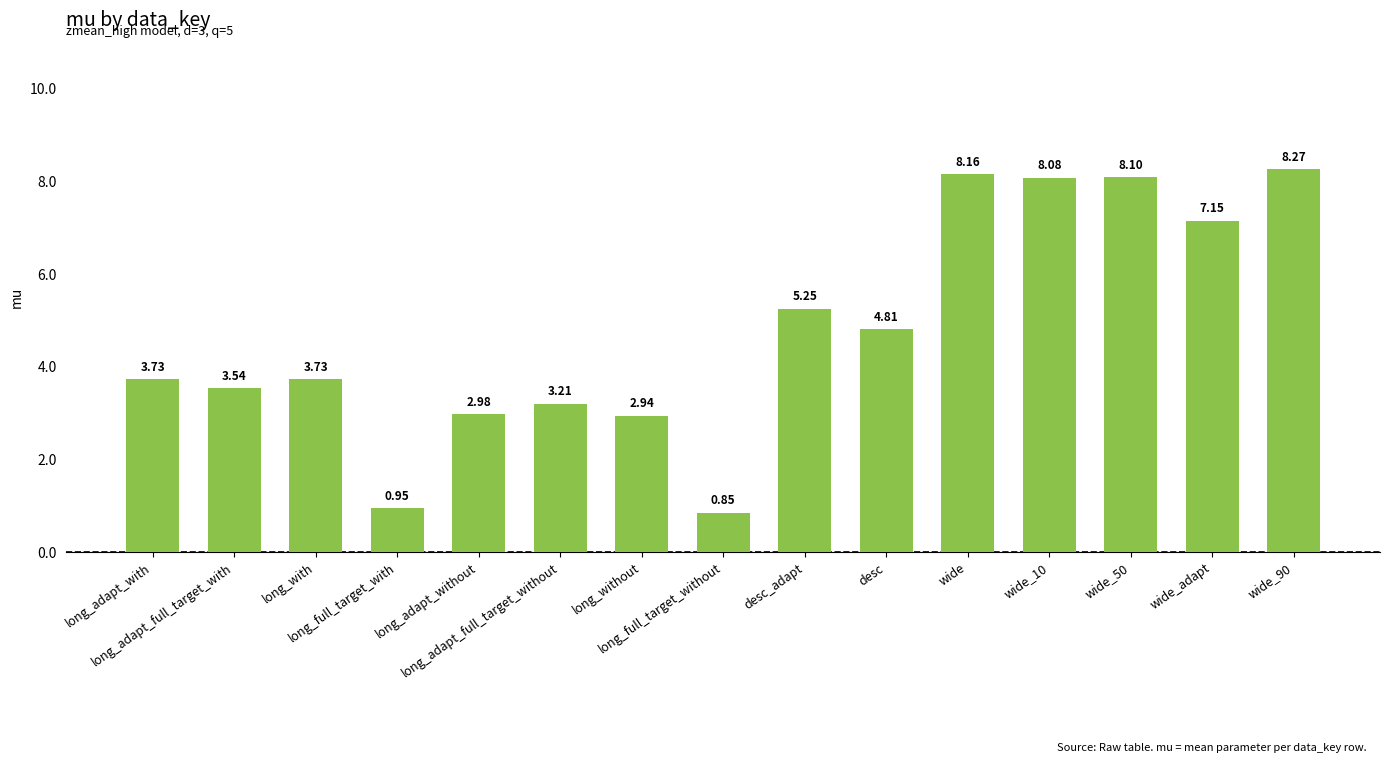

What is the label of the 4th bar from the right?

wide_10